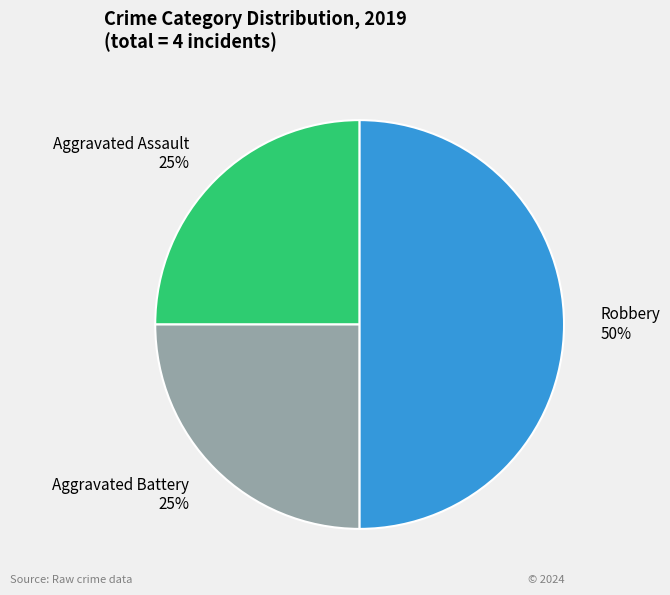

What percentage is the Aggravated Assault slice, to the nearest percent?

25%